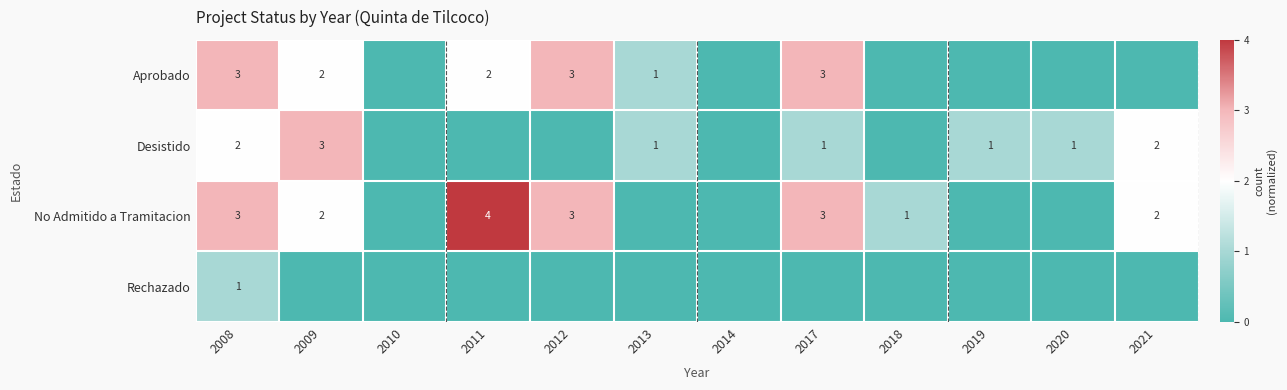

True or false: No Admitido a Tramitacion has a value of 3 at 2008.

True